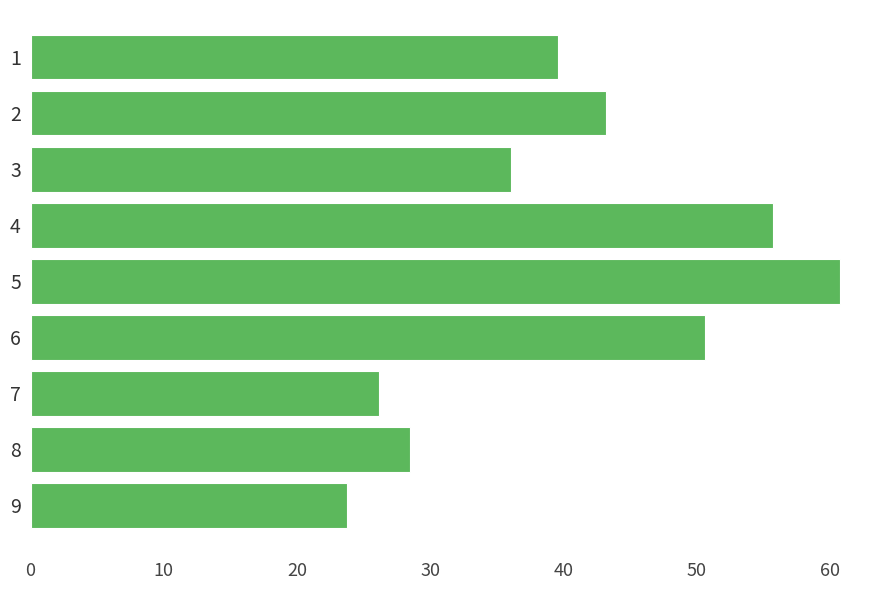

Where is the data nearest to the value 42?

2